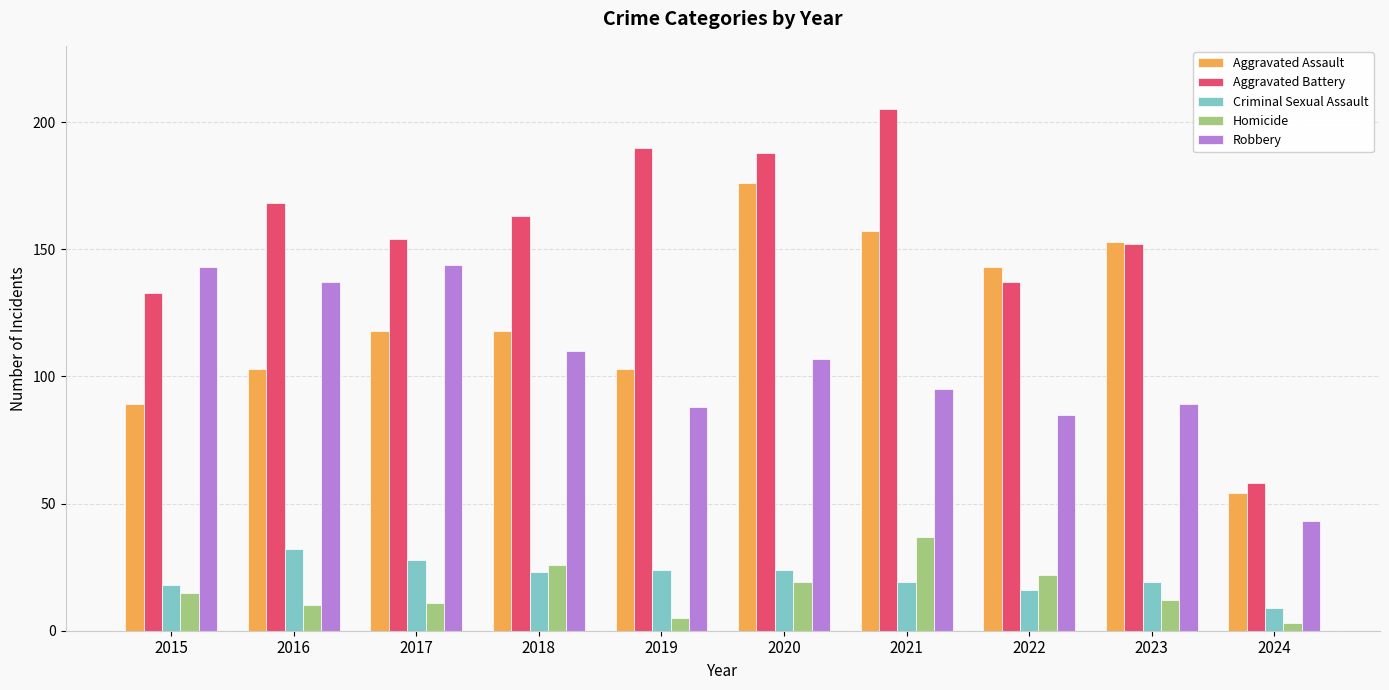

The value of Criminal Sexual Assault at 2019 is 24. True or false?

True